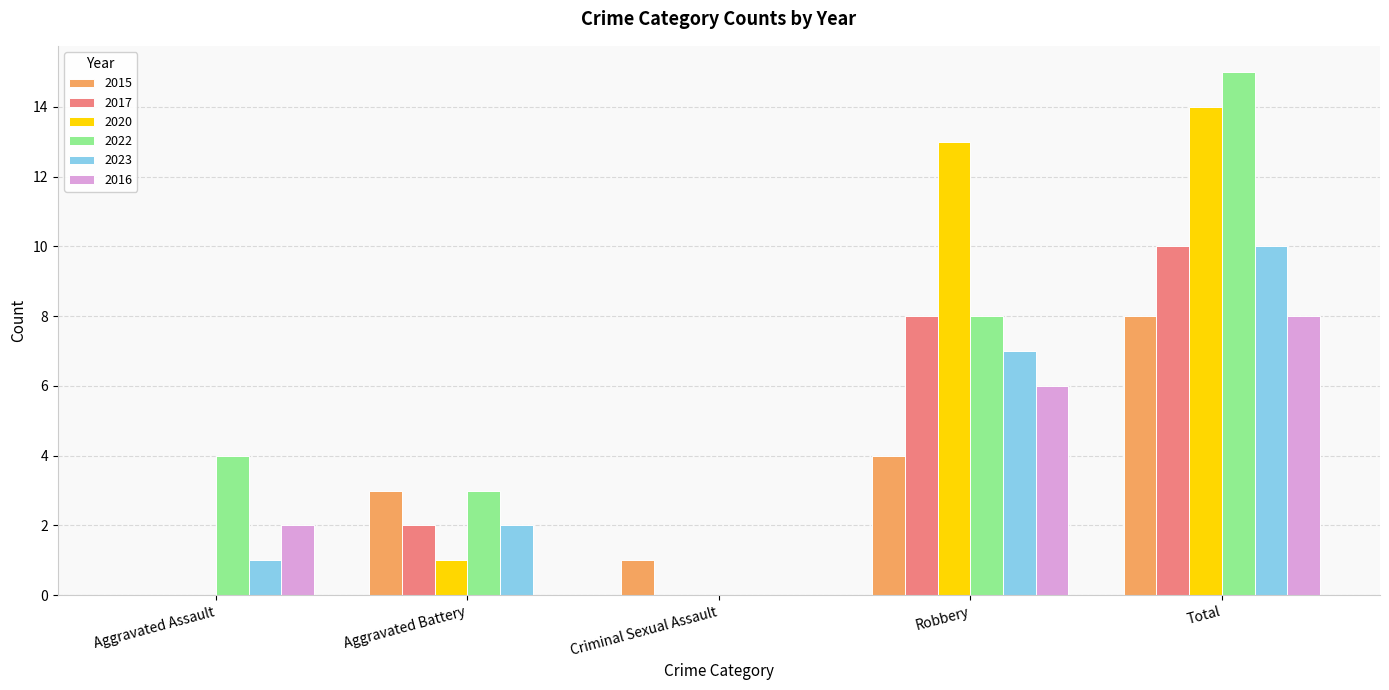

How many categories are shown in the chart?

5